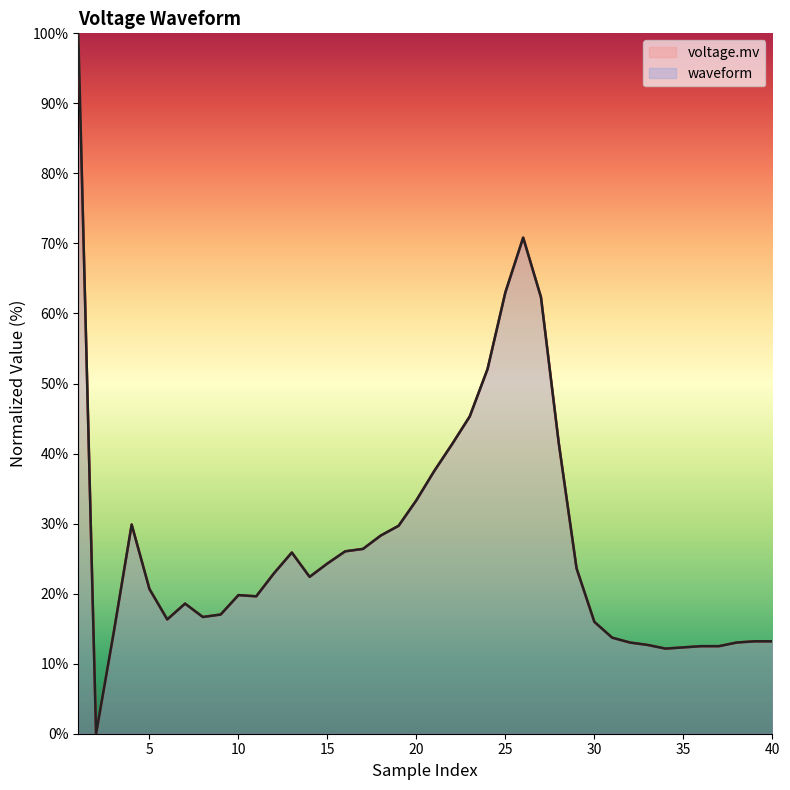

How many interior local valleys does the waveform series have?

6